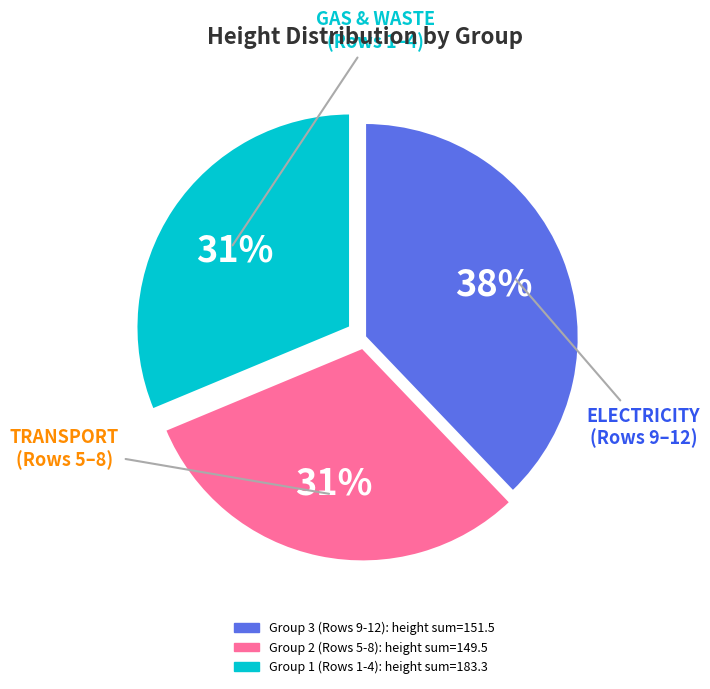

Is there a majority slice in this chart?

No